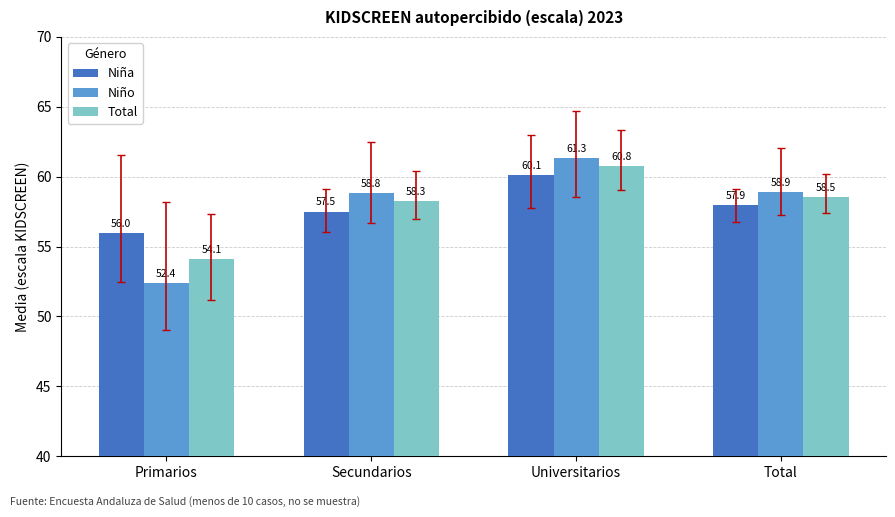

True or false: Niña has a value of 102.5 at Secundarios.

False